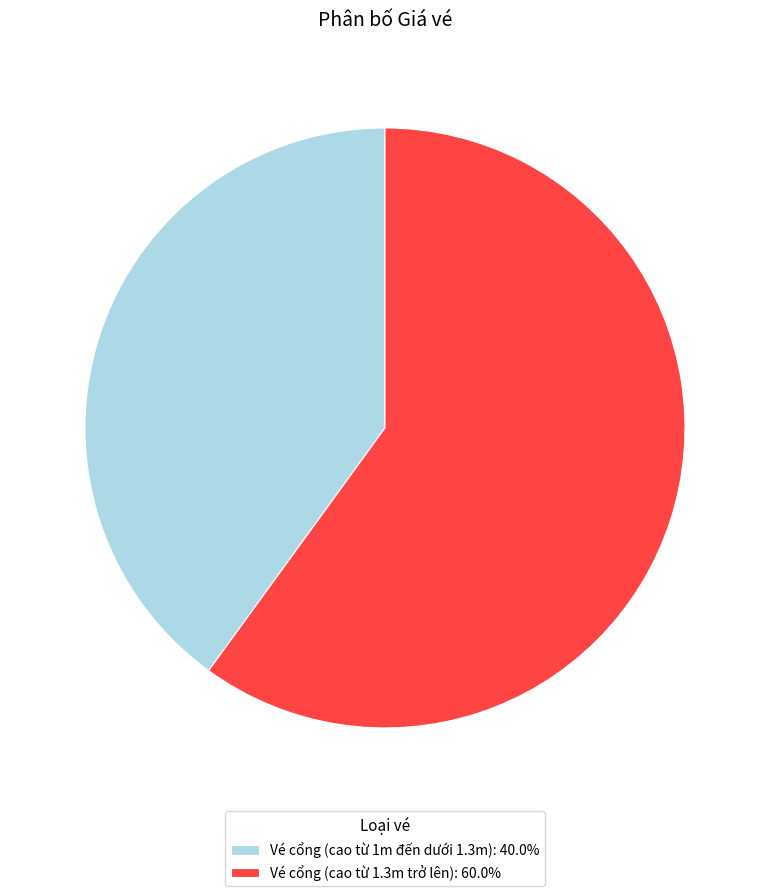

Approximately how many times larger is the value at Vé cổng (cao từ 1.3m trở lên): 60.0% compared to Vé cổng (cao từ 1m đến dưới 1.3m): 40.0%?

1.5